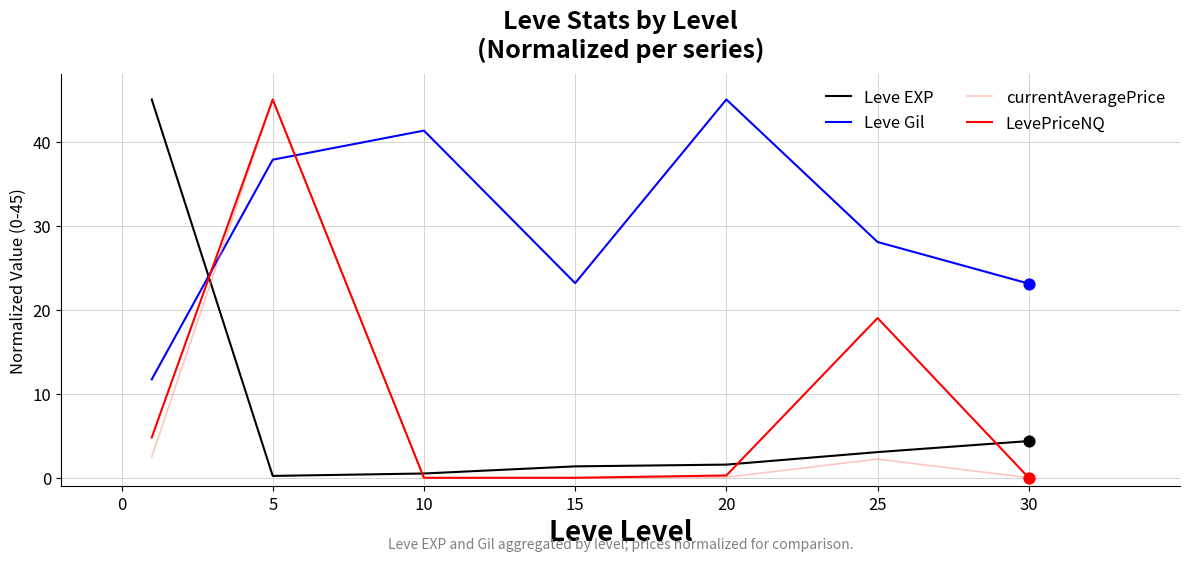

At how many categories does at least one series exceed 25?

5